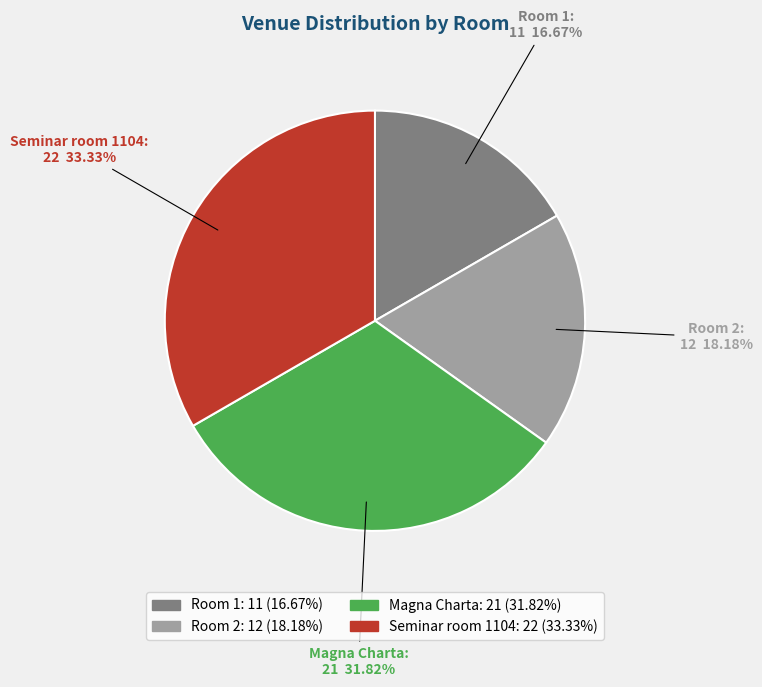

Is the sum of Seminar room 1104 and Magna Charta greater than half?

Yes